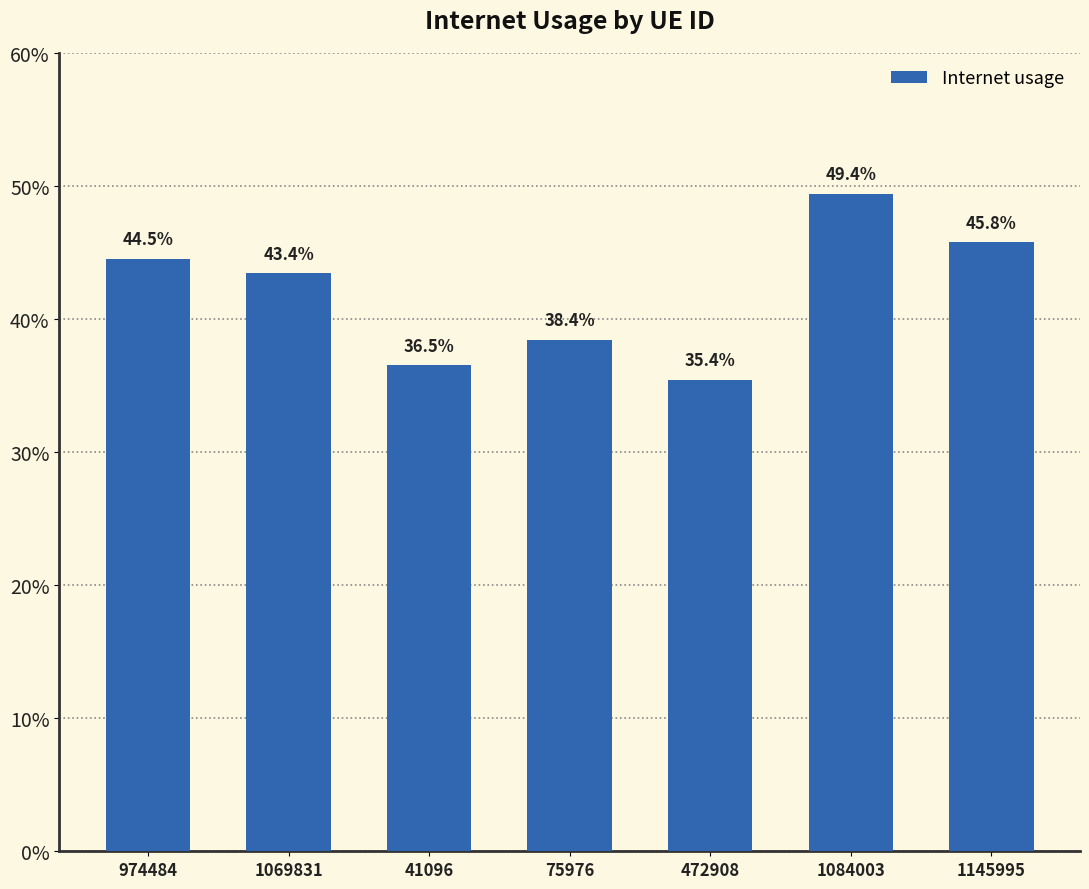

Reading left to right, list all the values displayed in this chart.

0.4	0.4	0.4	0.4	0.4	0.5	0.5